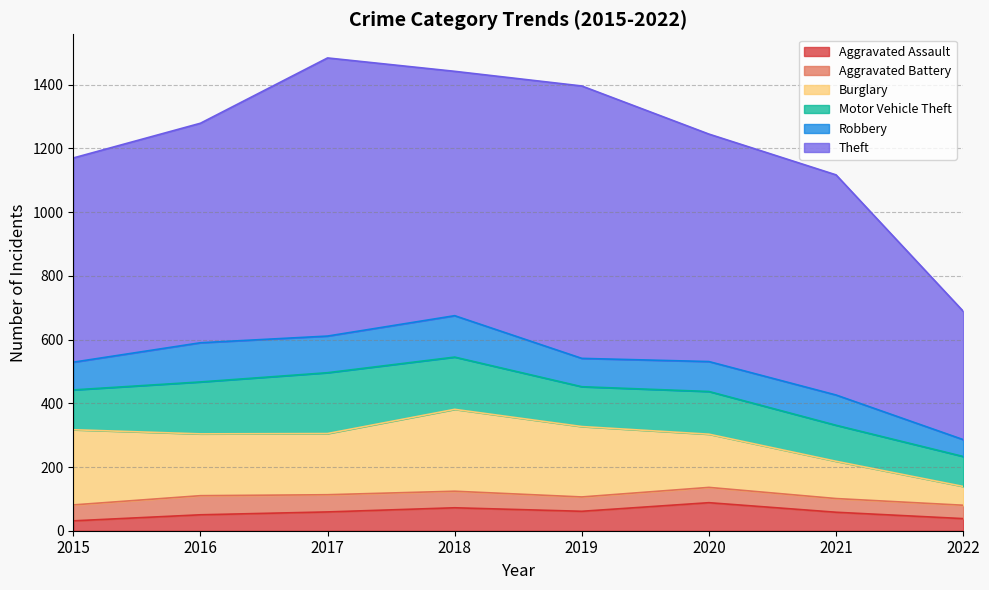

The value of Robbery at 2019 is 28. True or false?

False